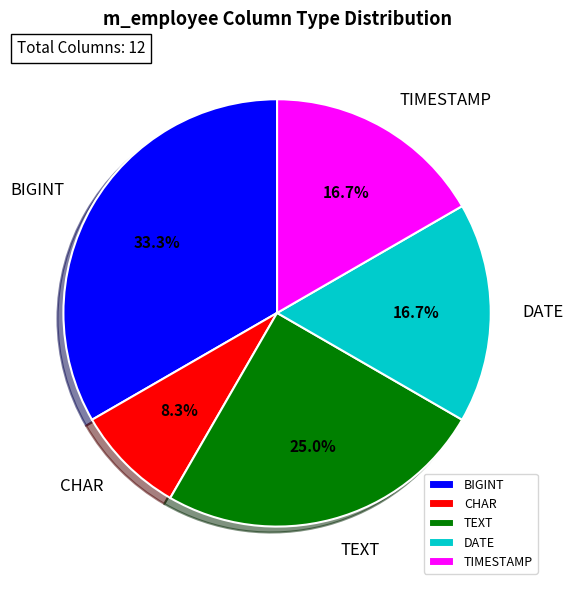

To the nearest percent, what is the average slice percentage?

20%